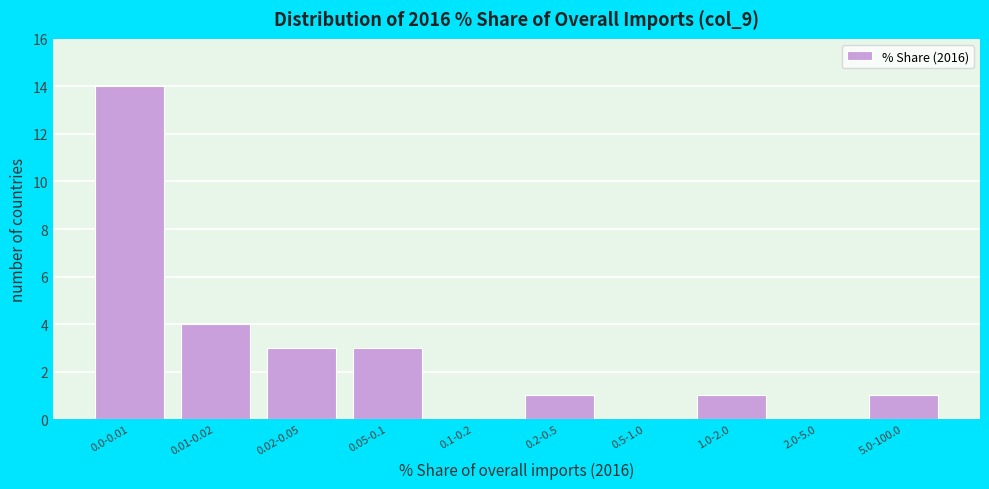

Reading left to right, extract all data points from this chart.

0.0-0.01=14	0.01-0.02=4	0.02-0.05=3	0.05-0.1=3	0.1-0.2=0	0.2-0.5=1	0.5-1.0=0	1.0-2.0=1	2.0-5.0=0	5.0-100.0=1